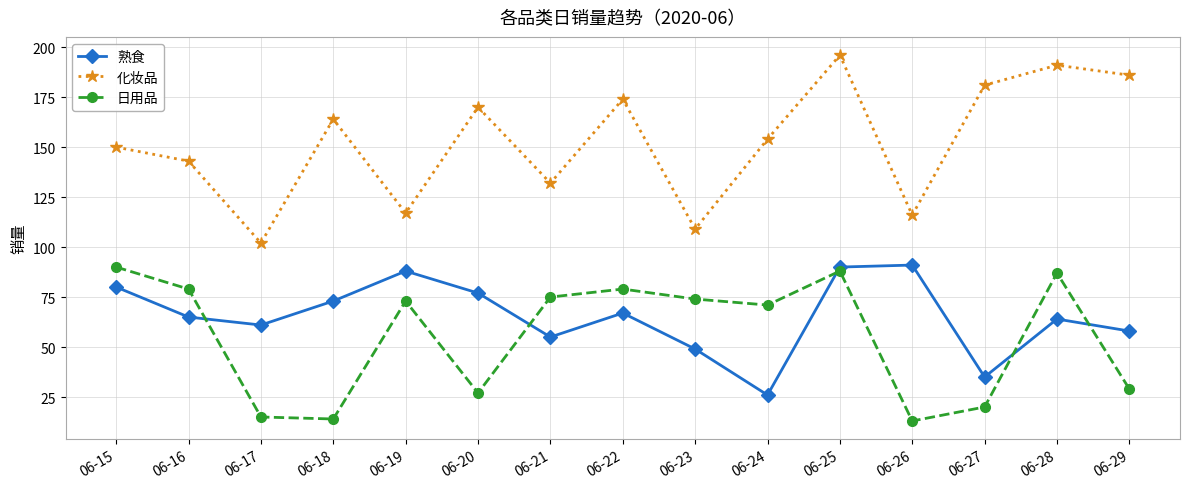

Is the value of 熟食 at 06-26 greater than the value of 化妆品 at 06-19?

No